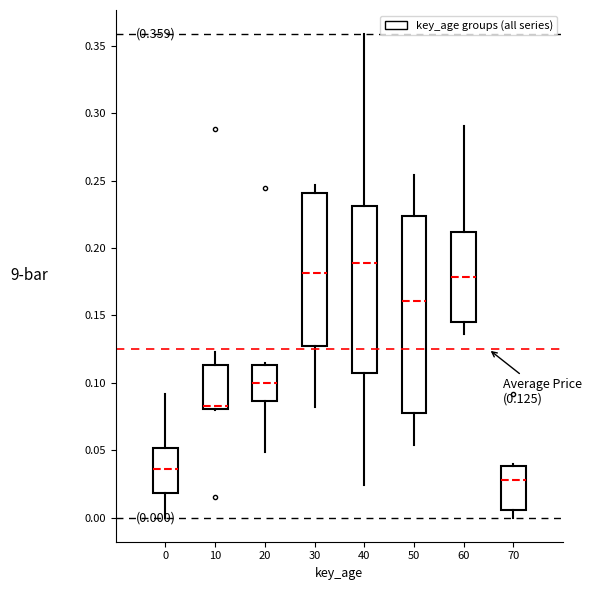

Comparing the boxes themselves (not the whiskers), which one is the tallest?

50